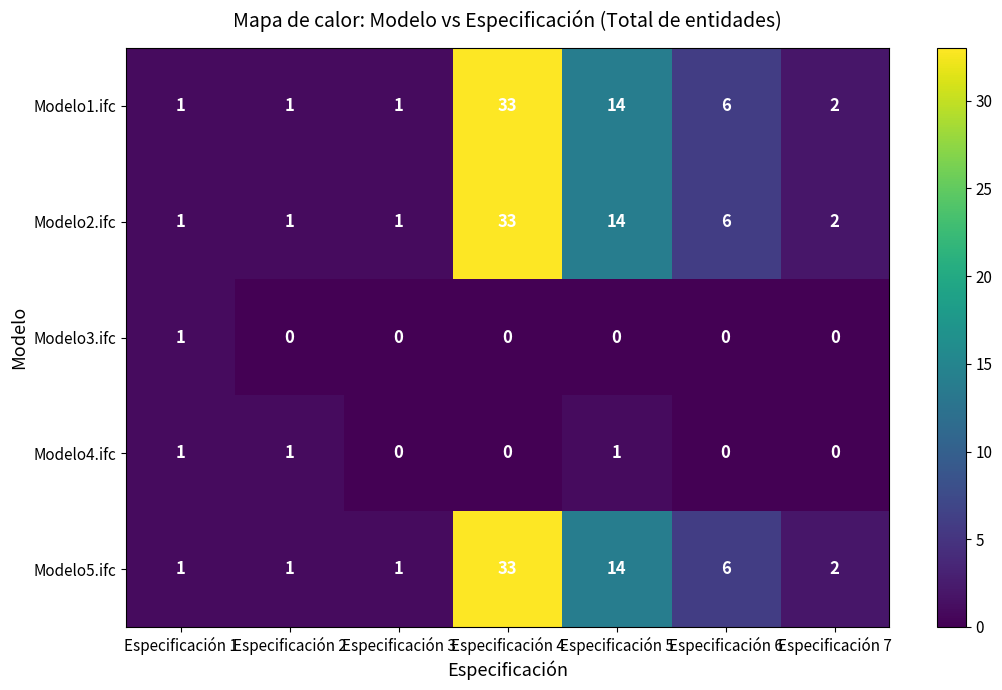

How many data points in Modelo3.ifc are above 0?

1